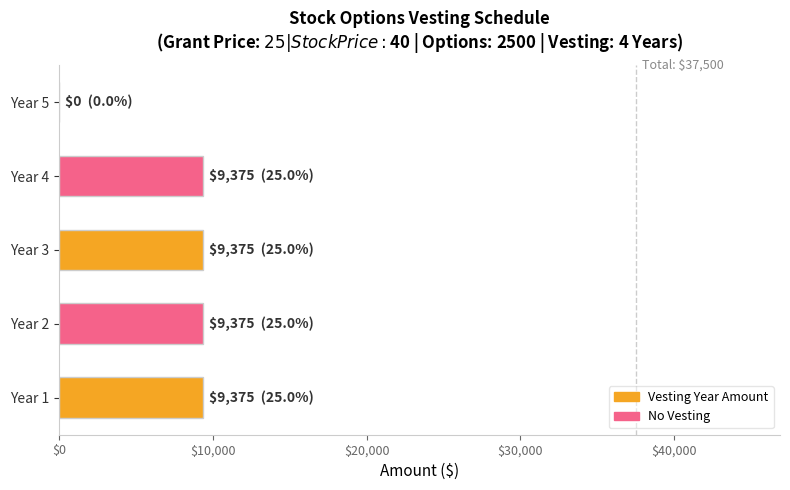

Is it true that the value at Year 4 is 9375?

True